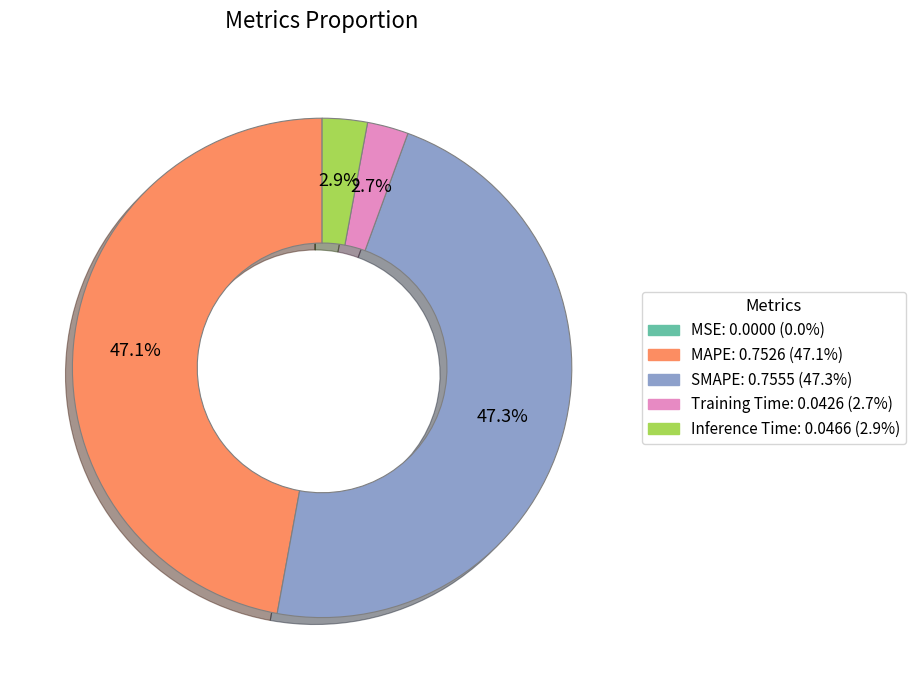

Combined, what portion of the pie is Training Time and Inference Time?

5.6%